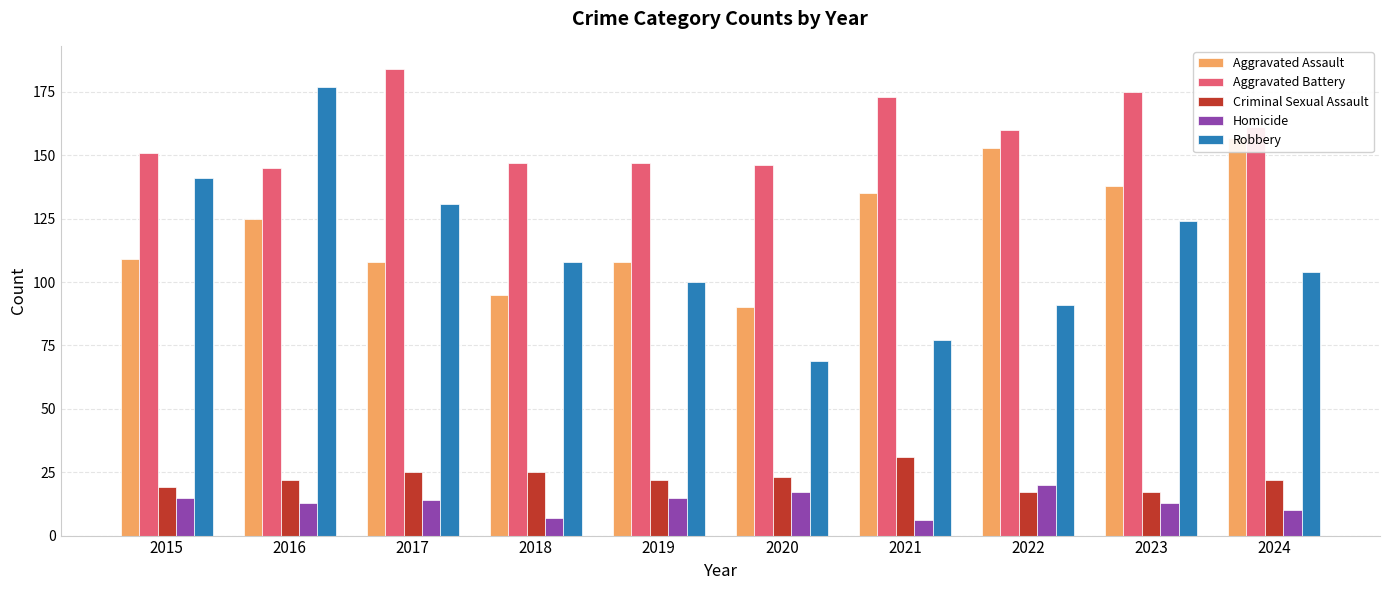

At which label does Aggravated Assault first exceed 125?

2021